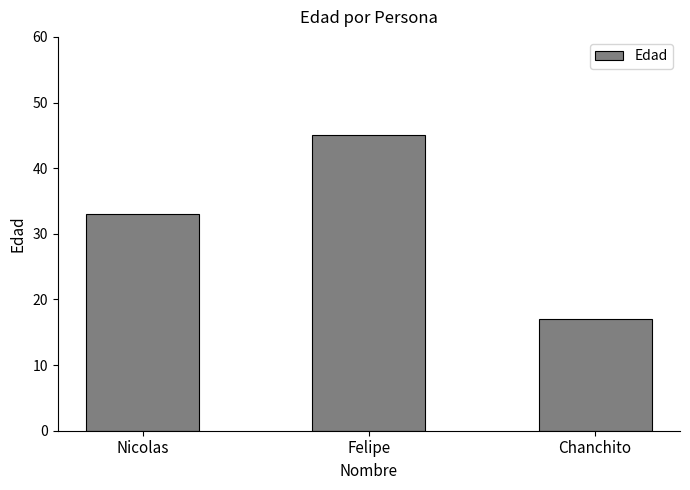

What is the change in value from Felipe to Chanchito?

-28